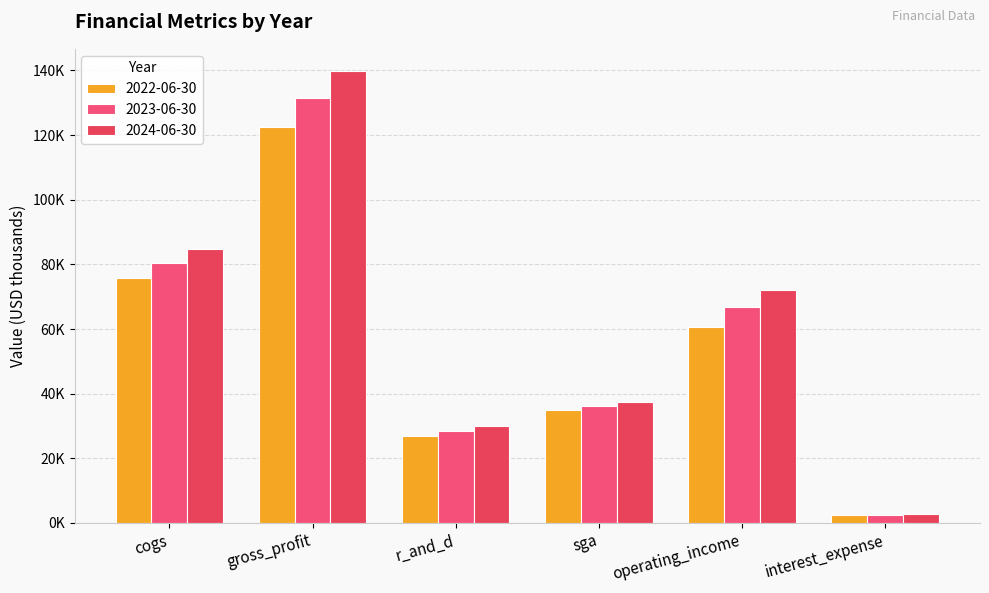

What is the maximum value shown in the chart?

139700